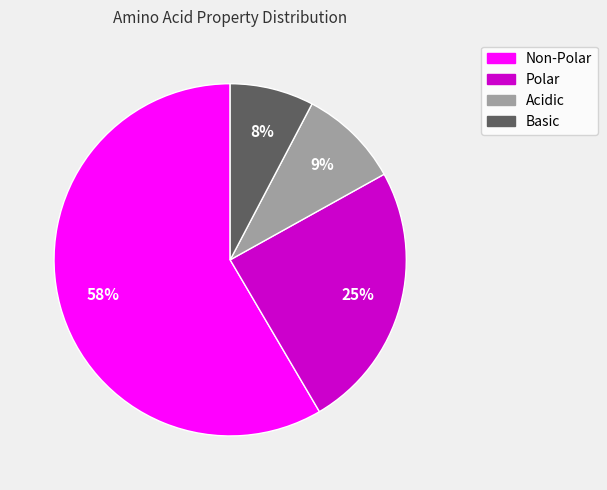

What percentage is the Acidic slice, to the nearest percent?

9%